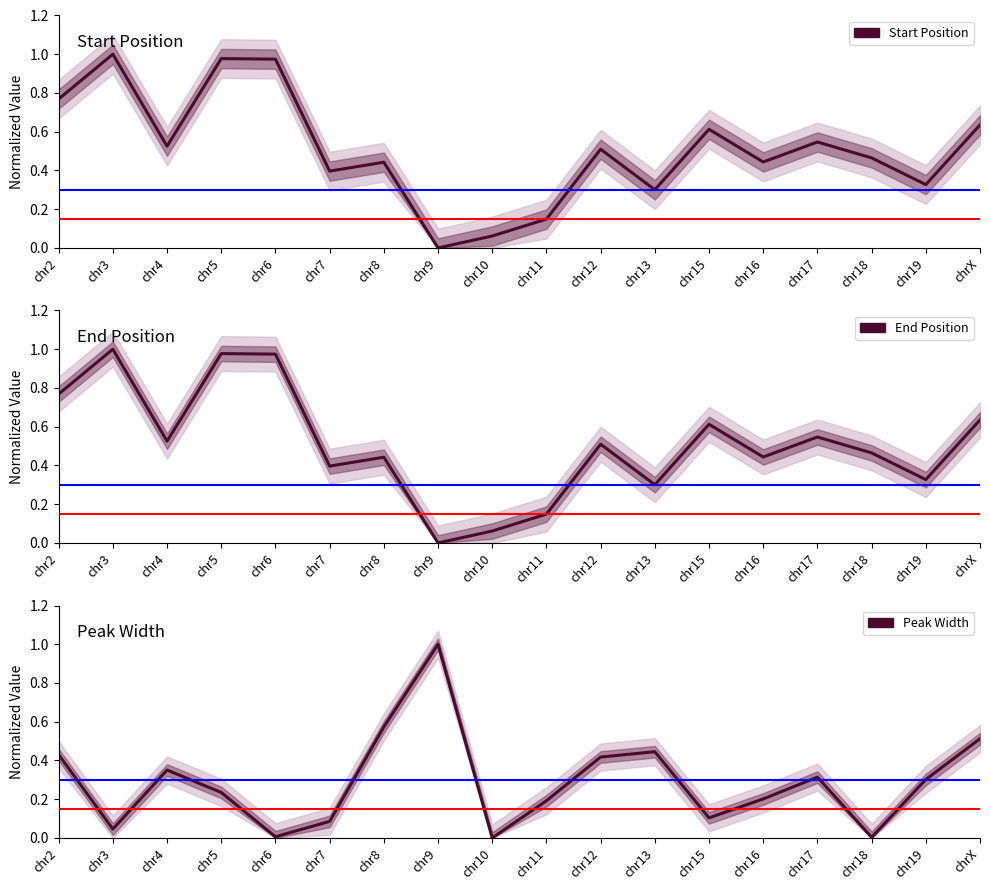

What is the label of the 13th point from the right?

chr7